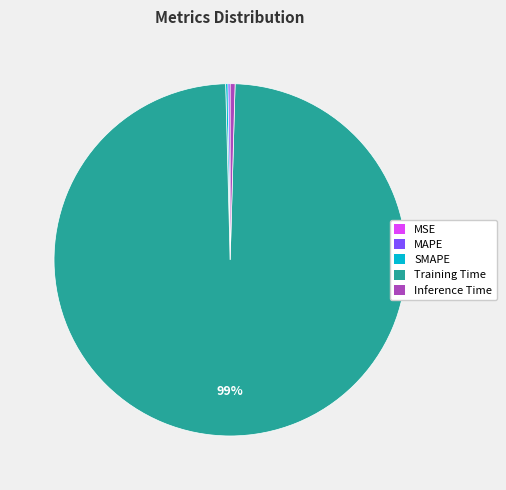

To the nearest percent, what is the average slice percentage?

20%